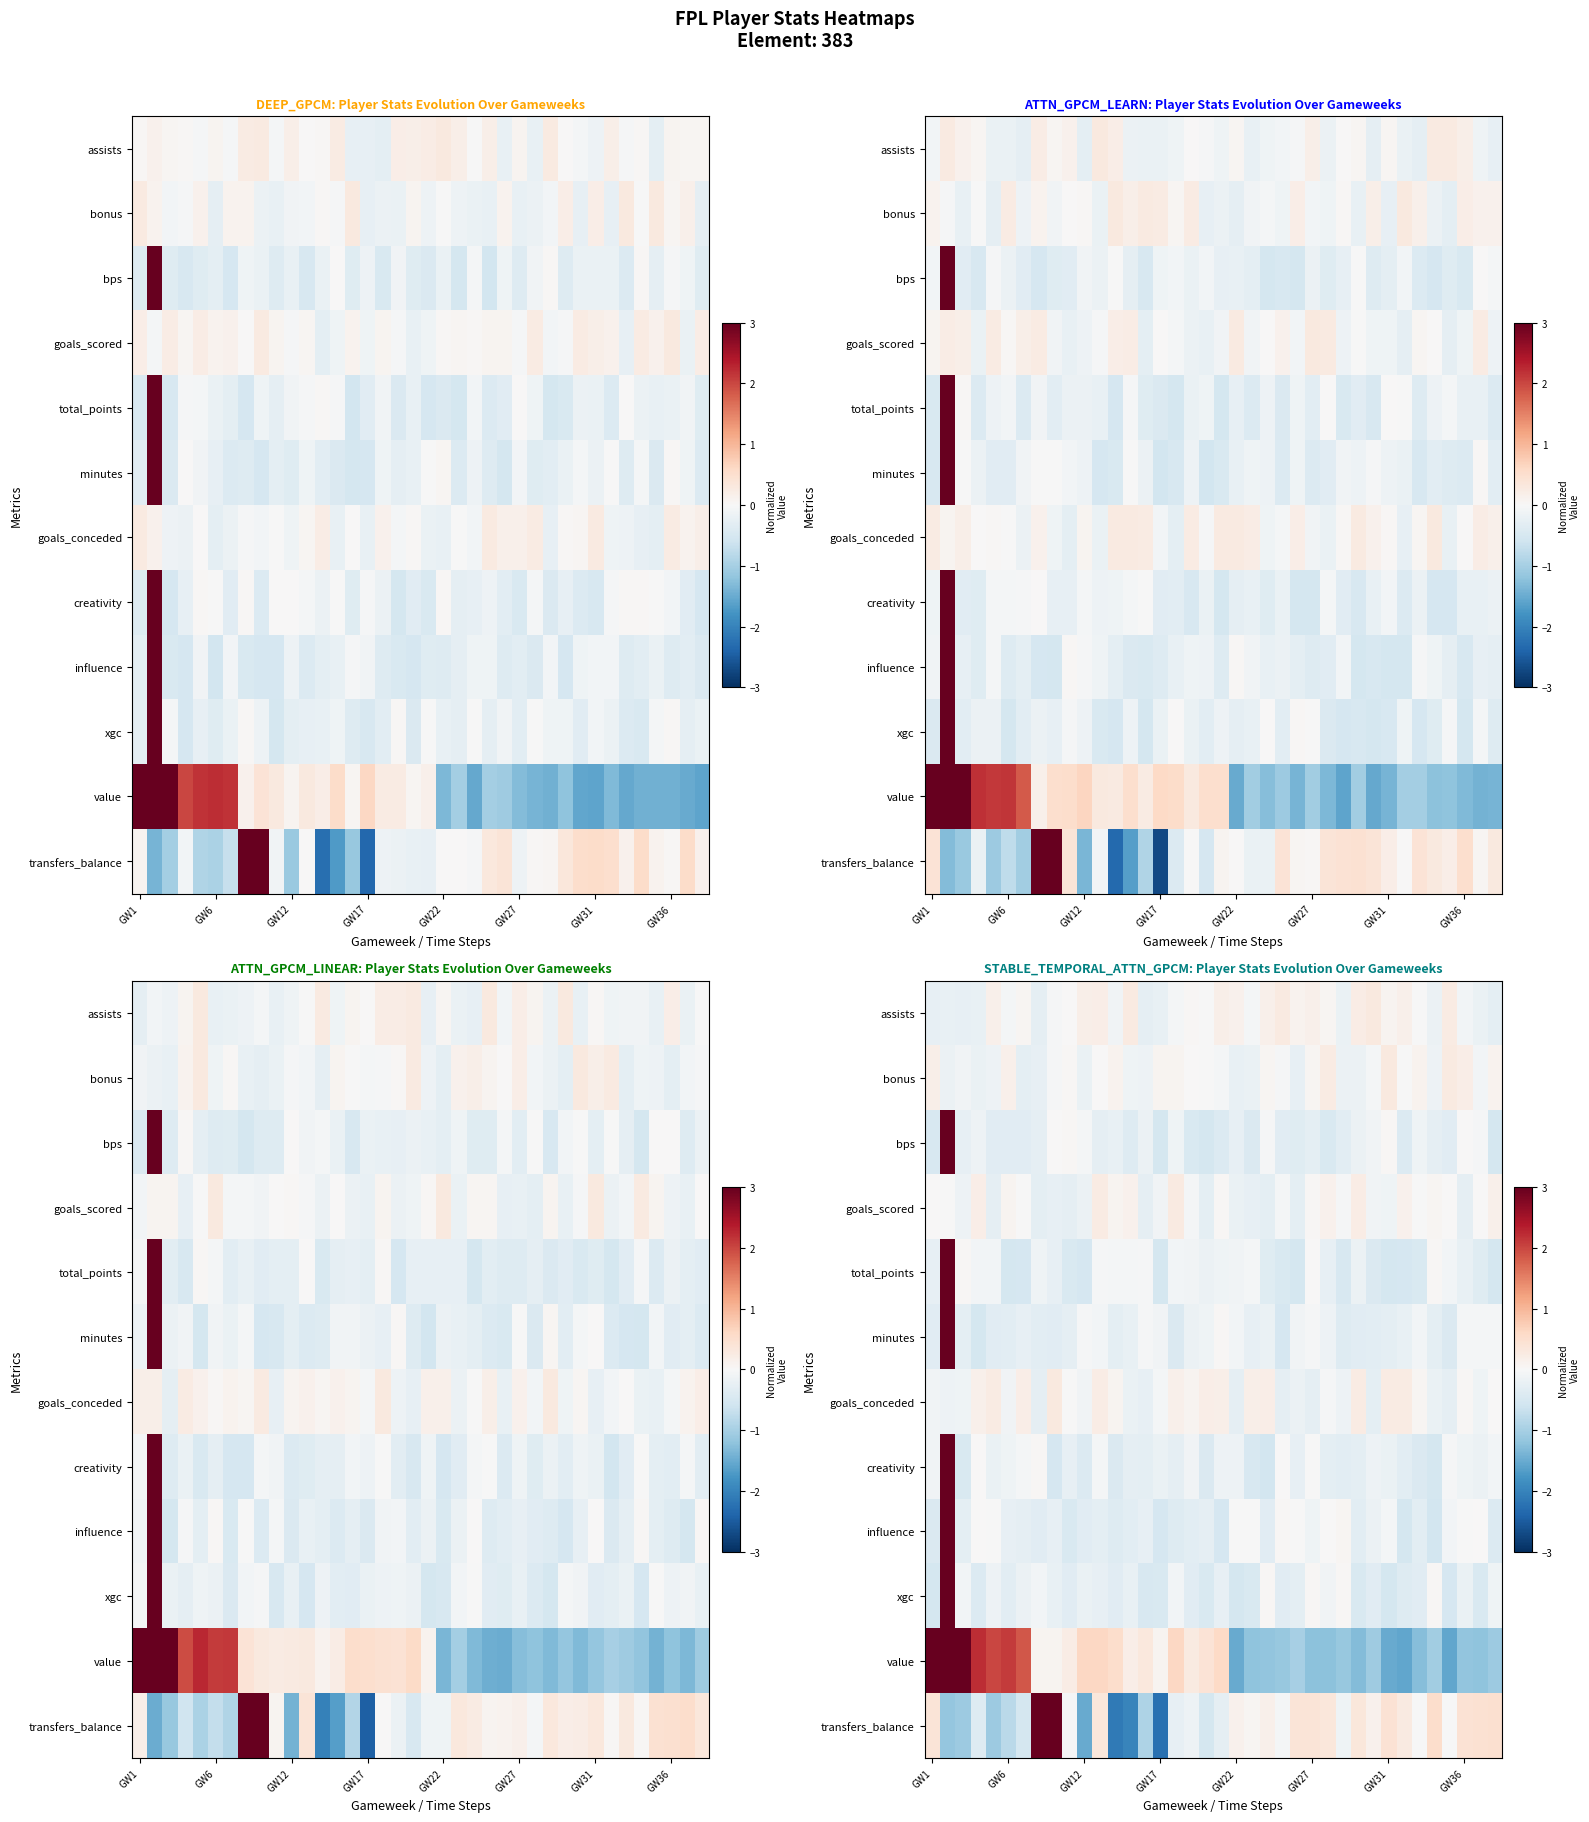

How many distinct data groups are displayed?

12